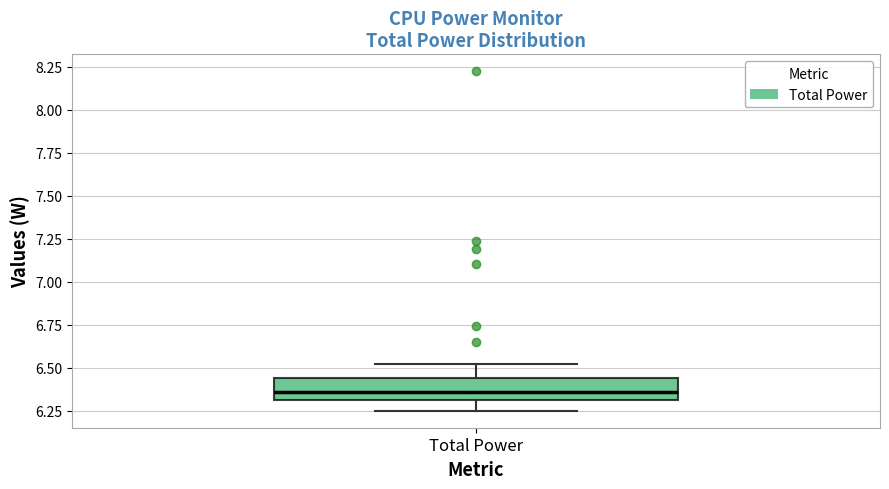

Transcribe this box plot: give where the median line is, the range the box spans, and where the two whiskers end, as read against the y-axis. The values are not printed on the chart, so give them approximately, as read against the axis.

median 6.35, box 6.30 to 6.45, whiskers 6.25 to 6.50